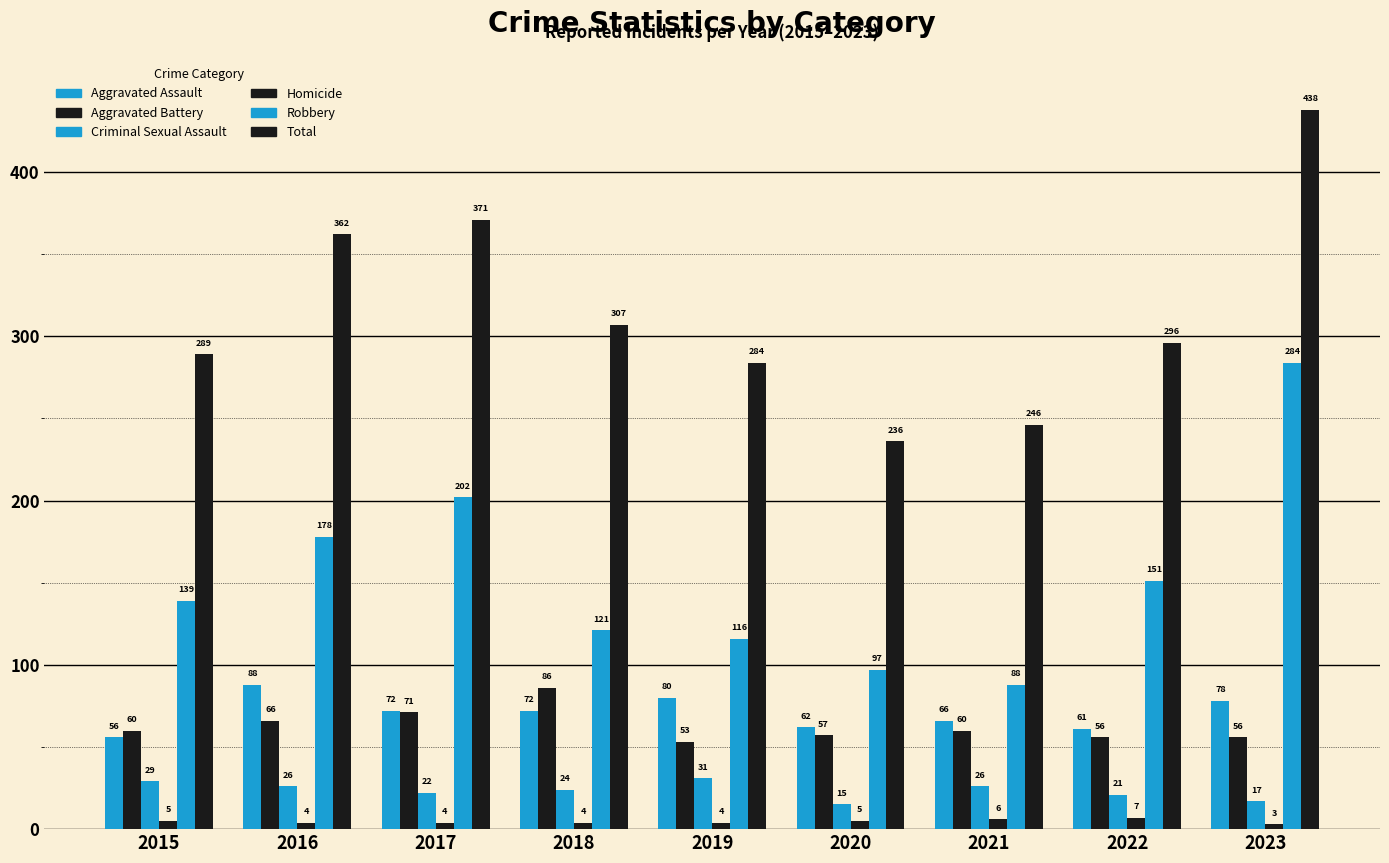

How many bars are there in total?

54